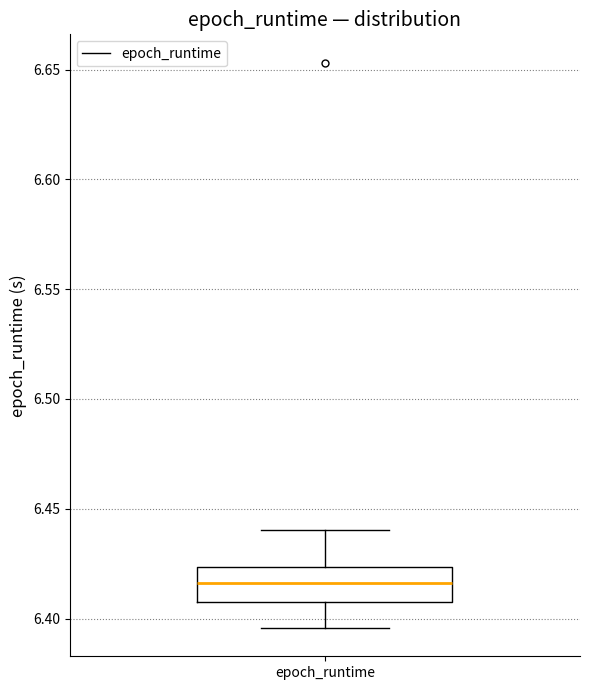

Transcribe this box plot: give where the median line is, the range the box spans, and where the two whiskers end, as read against the y-axis. The values are not printed on the chart, so give them approximately, as read against the axis.

median 6.415, box 6.410 to 6.425, whiskers 6.395 to 6.440